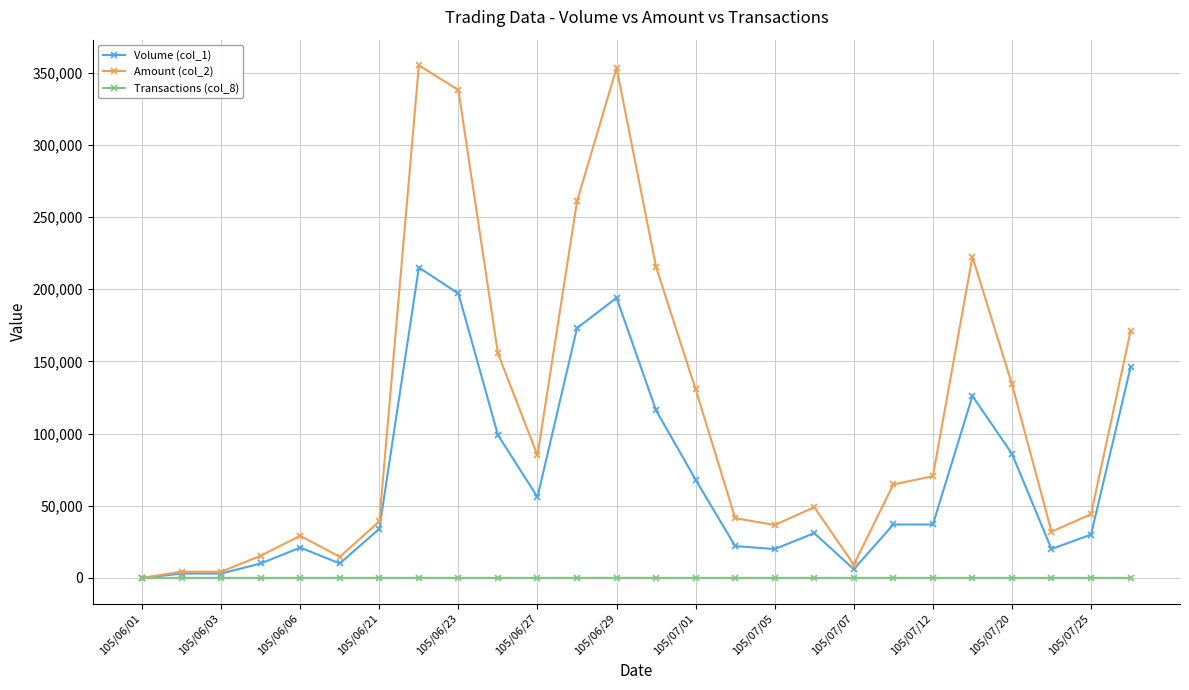

Is this an area chart (filled region under the line)?

No